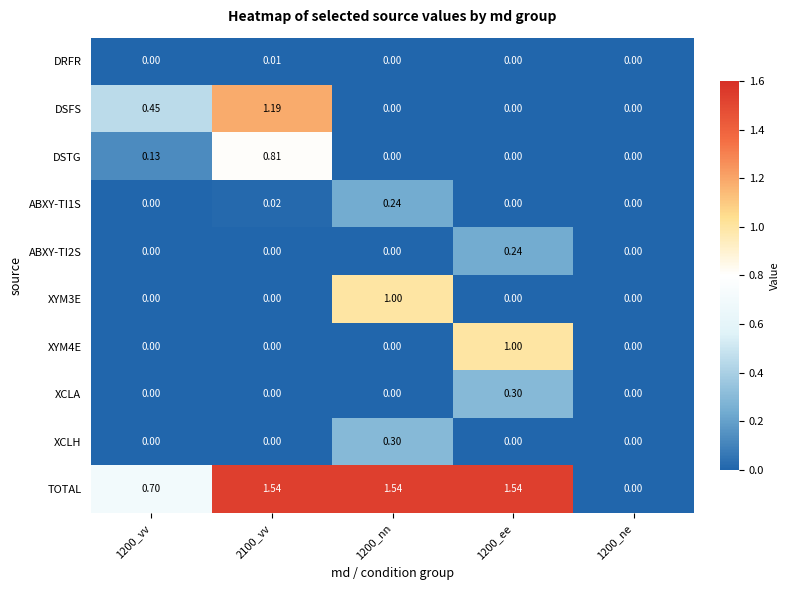

How many data points does each series have?

5